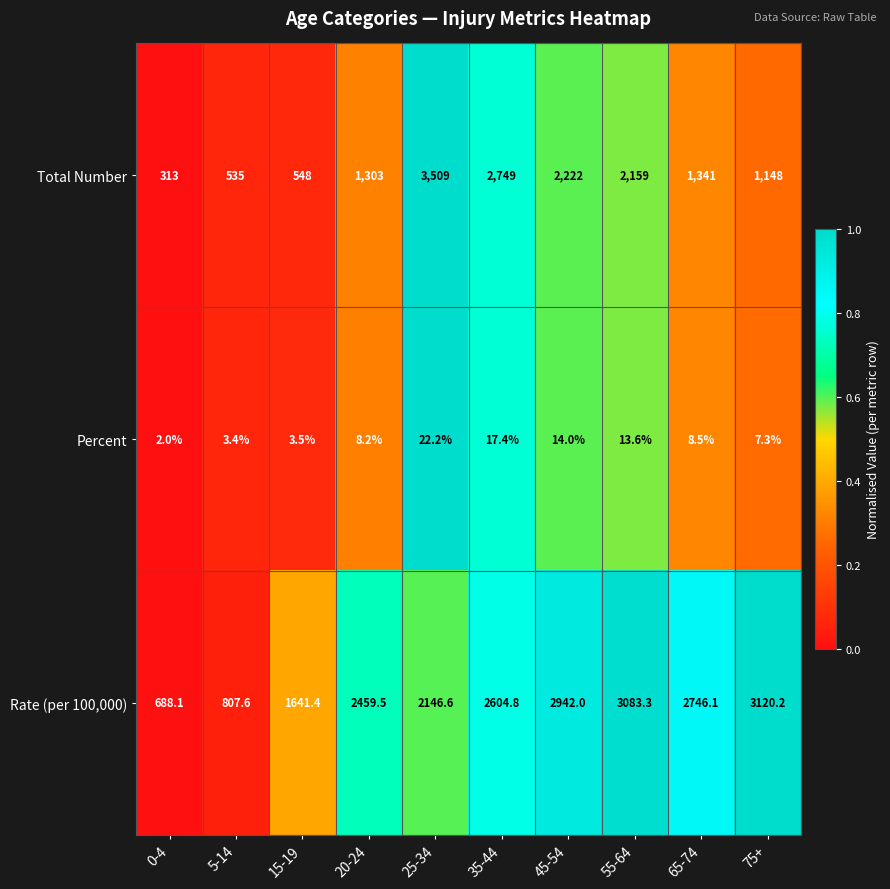

List the labels in order of Total Number value, smallest first.

0-4, 5-14, 15-19, 75+, 20-24, 65-74, 55-64, 45-54, 35-44, 25-34